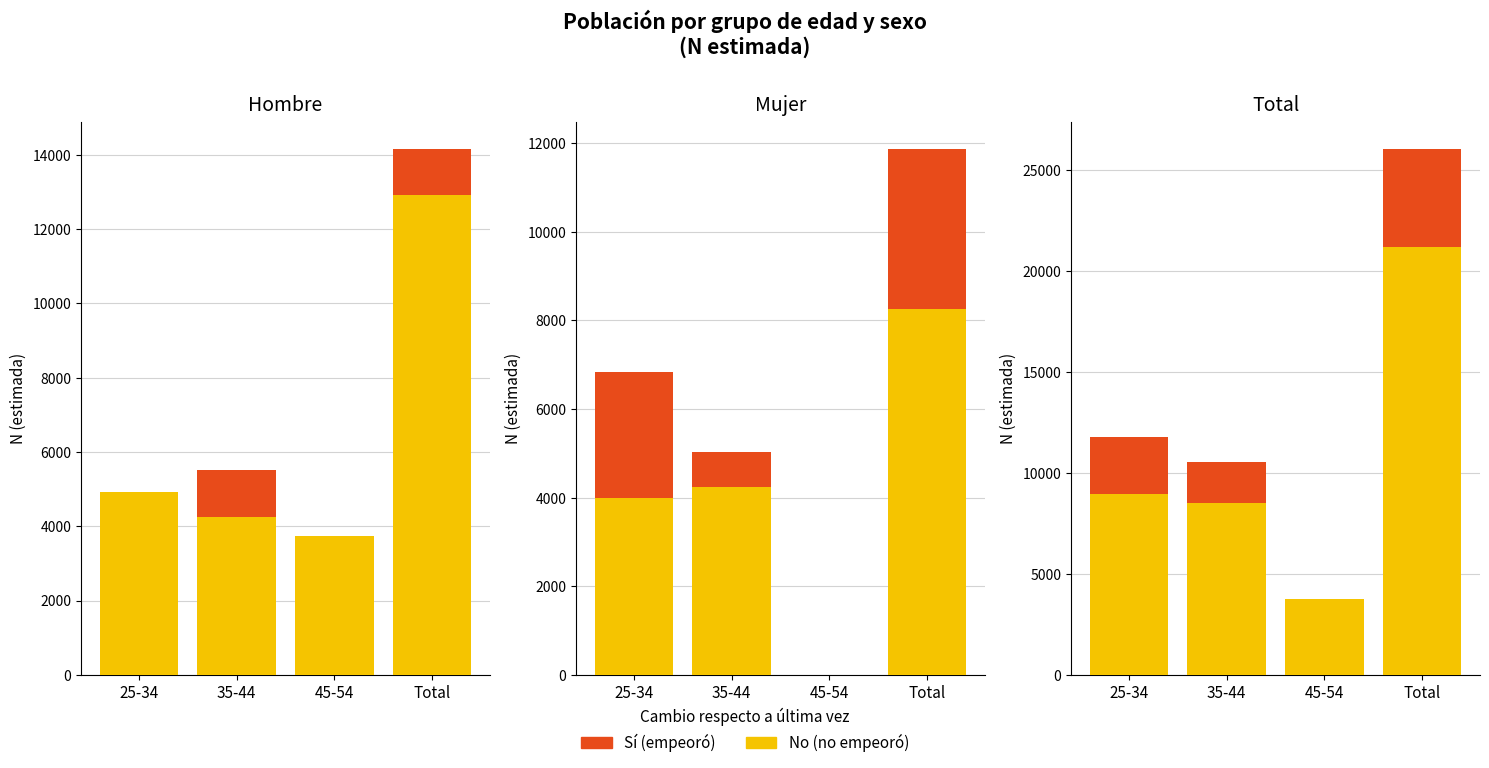

Which series has the largest range (max minus min)?

No